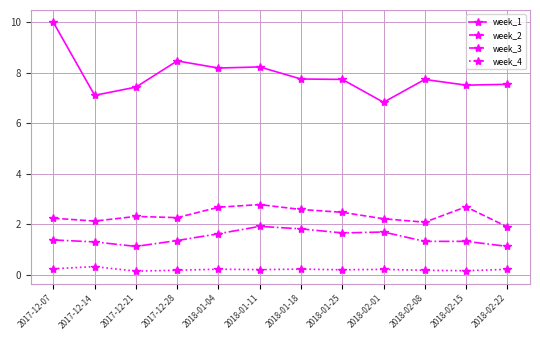

Is it true that week_3 equals 1.3 at 2017-12-14?

True